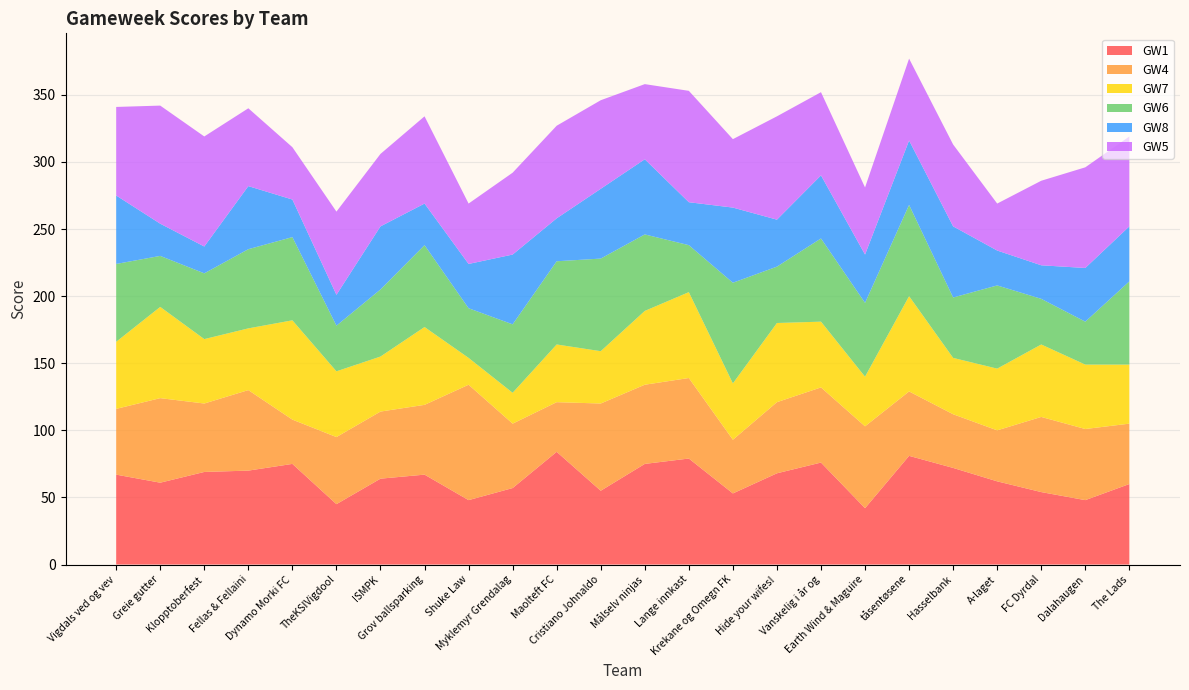

Reading right to left, extract all data points from this chart.

GW1: 60	48	54	62	72	81	42	76	68	53	79	75	55	84	57	48	67	64	45	75	70	69	61	67
GW4: 45	53	56	38	40	48	61	56	53	40	60	59	65	37	48	86	52	50	50	33	60	51	63	49
GW7: 44	48	54	46	42	71	37	49	59	42	64	55	39	43	23	20	58	41	49	74	46	48	68	50
GW6: 62	32	34	62	45	68	55	62	42	75	35	57	69	62	51	37	61	50	34	62	59	49	38	58
GW8: 41	40	25	26	53	48	36	47	35	56	32	56	52	32	52	33	31	47	23	28	47	20	24	51
GW5: 67	75	63	35	61	61	50	62	77	51	83	56	66	69	61	45	65	54	62	39	58	82	88	66